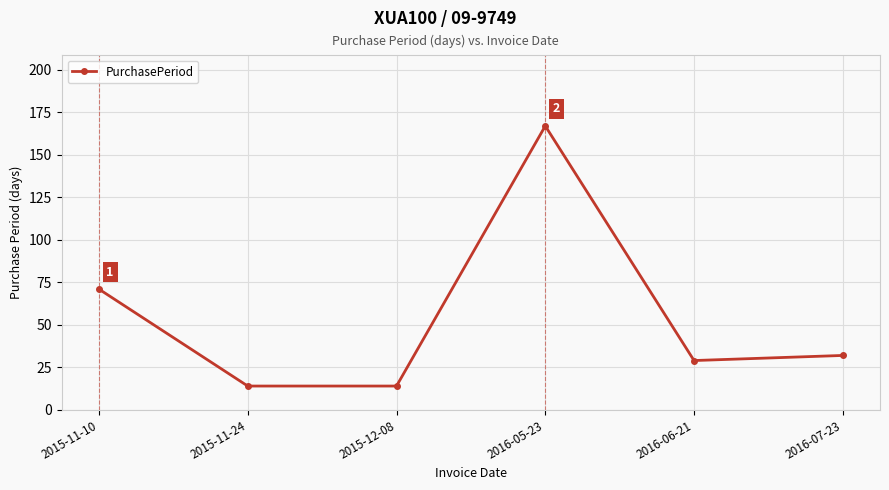

What is the change in value from 2015-11-10 to 2016-05-23?

+96